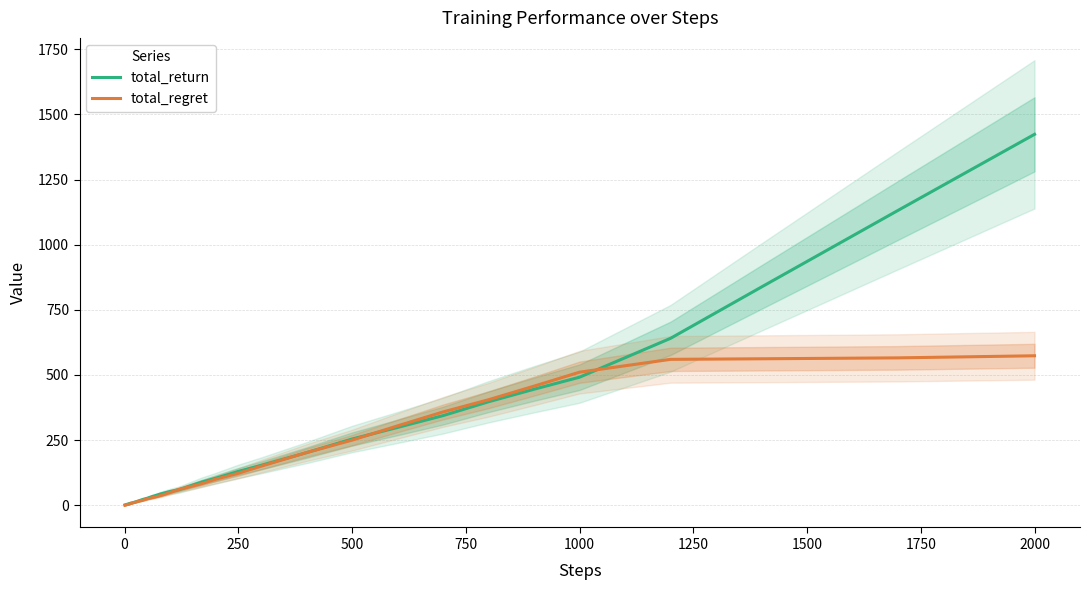

The total_return series shows 129.8 at 250. True or false?

True